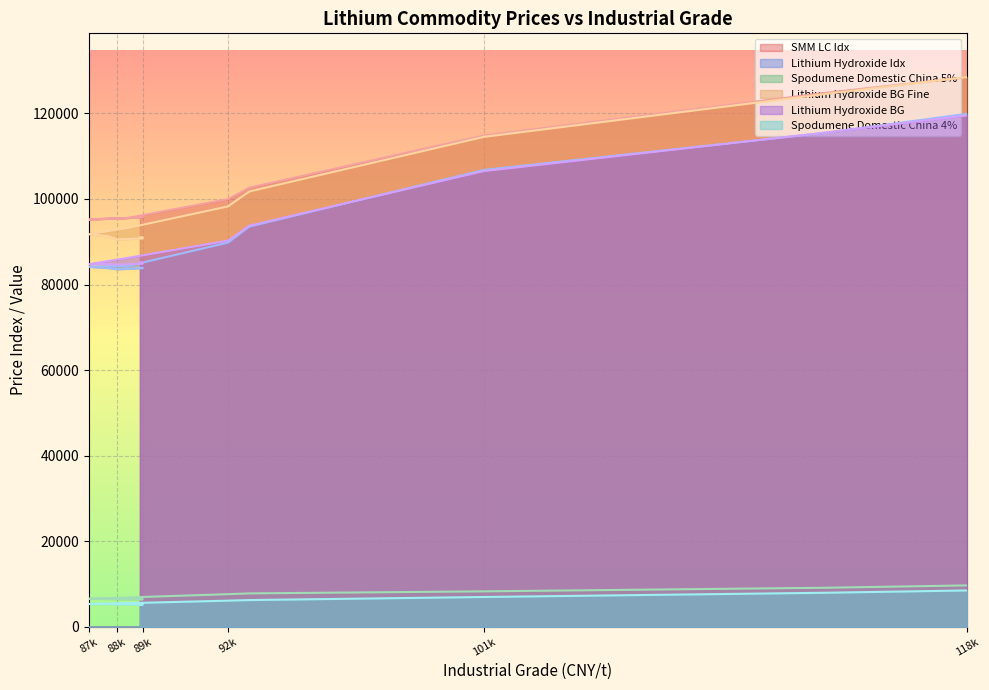

What is the difference between the second highest and minimum values in the Lithium Hydroxide Idx series?

31890